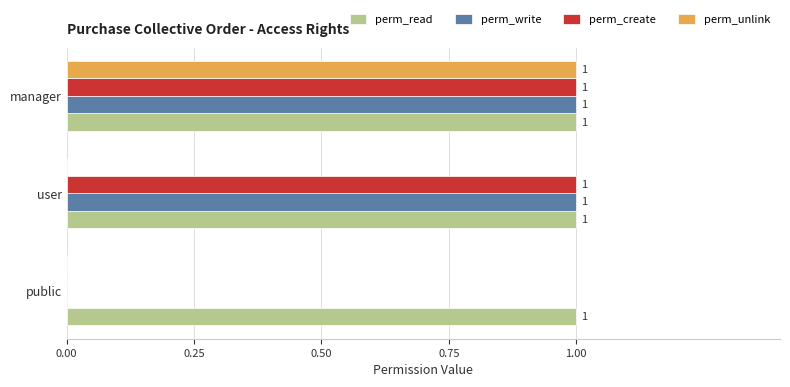

How many perm_unlink values are between 0 and 1?

3